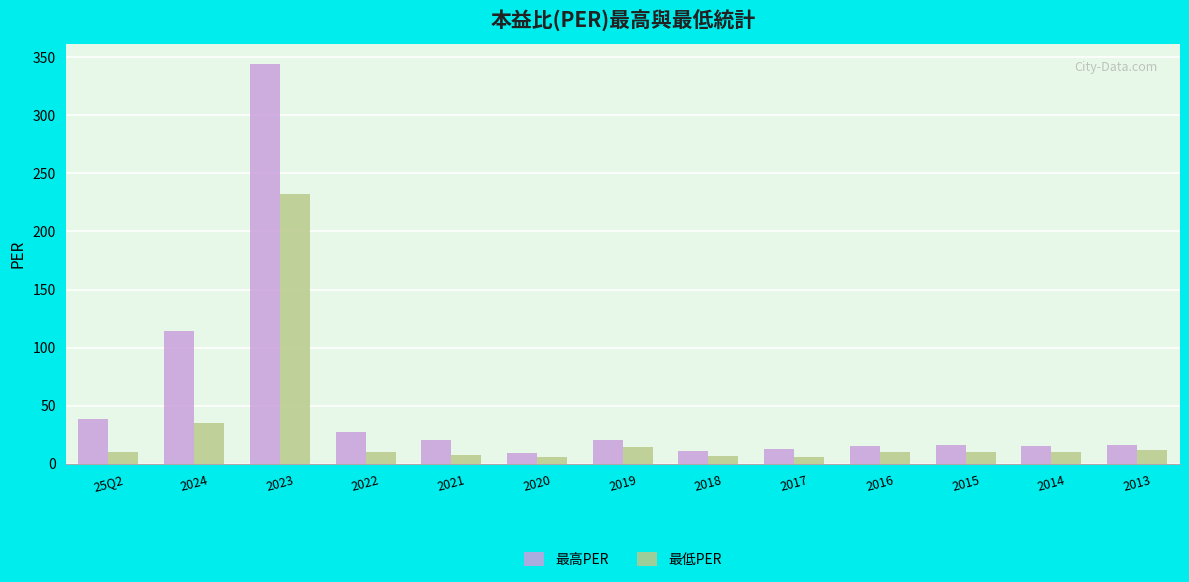

At which label is 最低PER closest to 118?

2024